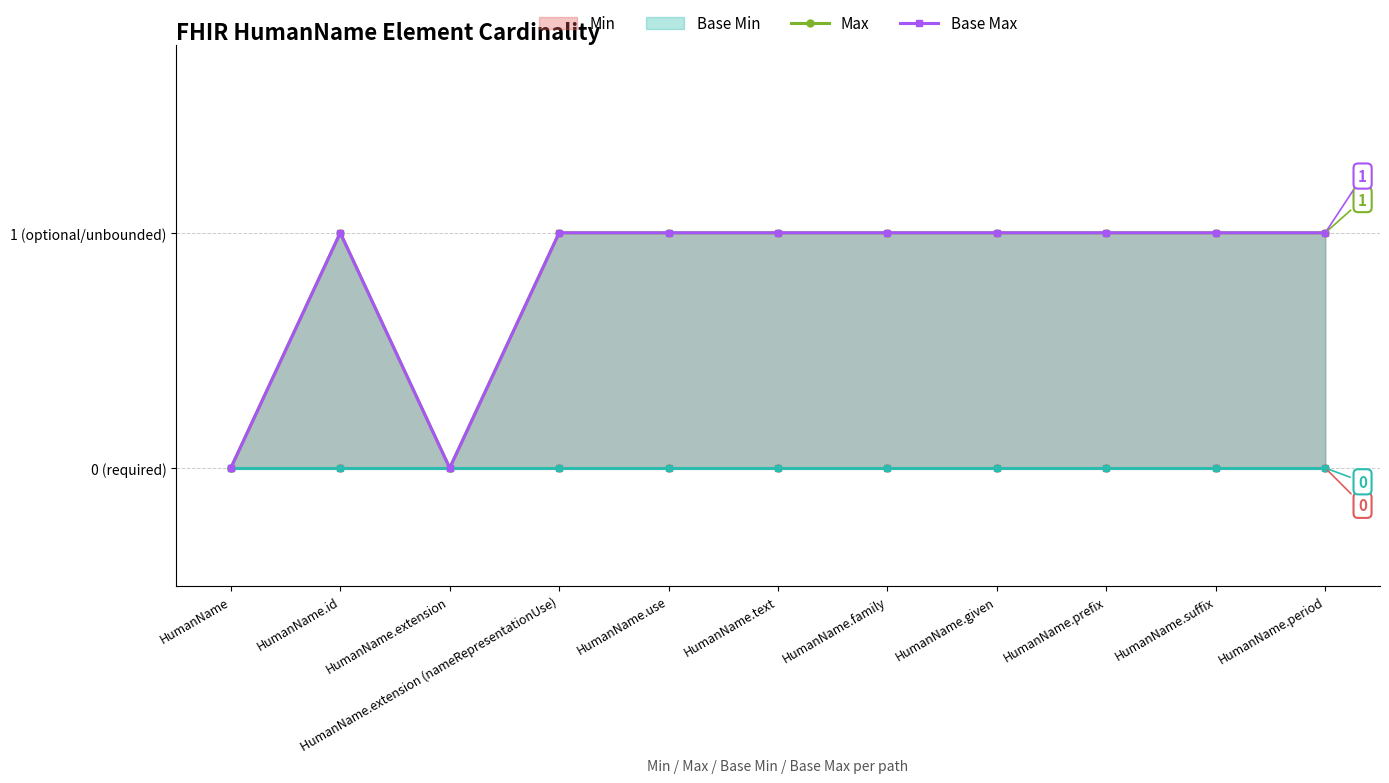

What are all the series names shown in the legend?

Min, Max, Base Min, Base Max